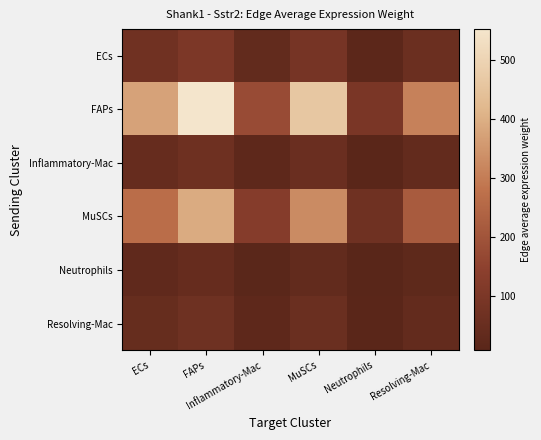

At how many categories does at least one series exceed 150?

5